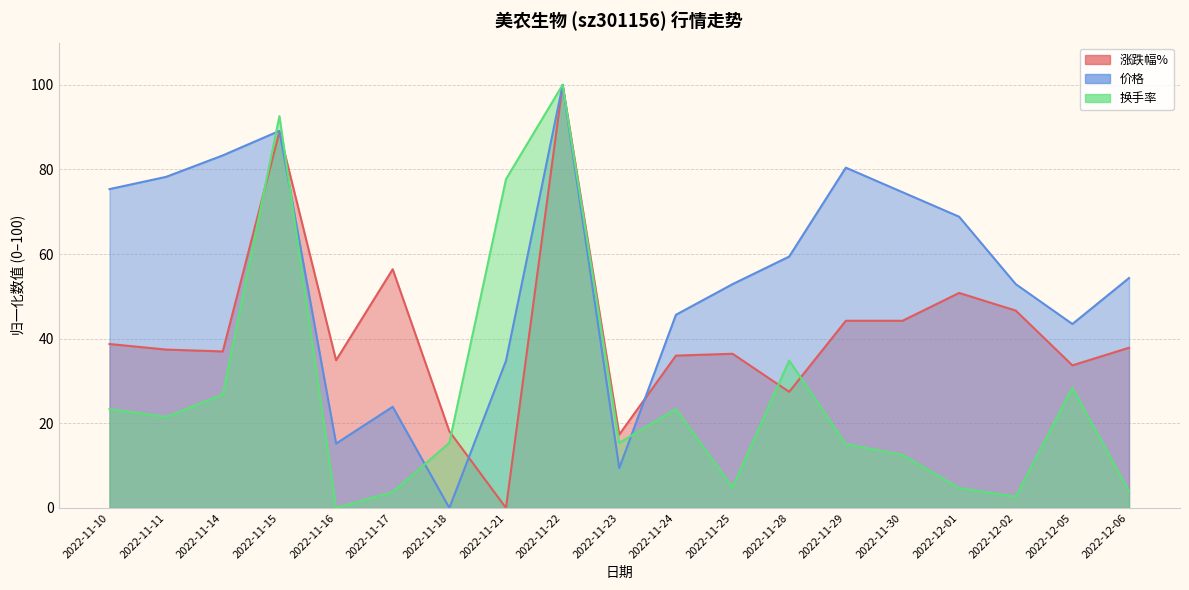

How many intersections are there between 价格 and 涨跌幅%?

3